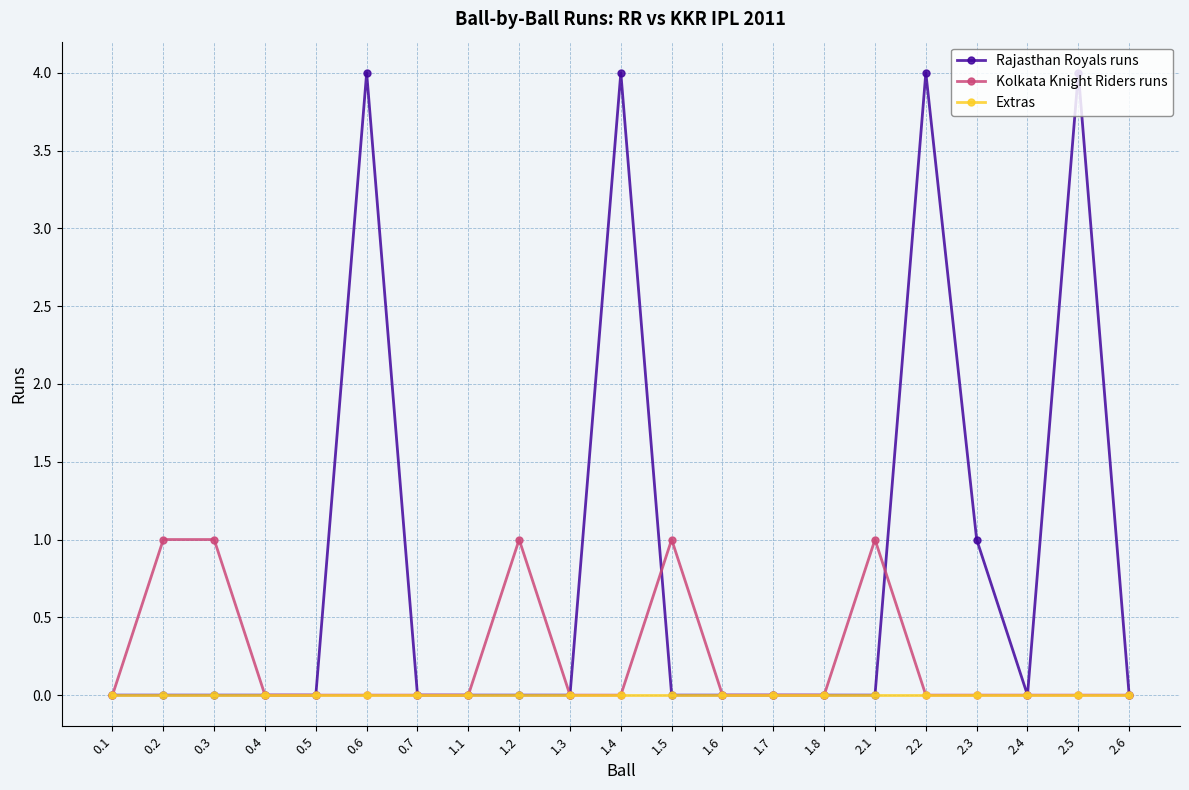

Rank the series by their maximum value, from lowest to highest.

Extras, Kolkata Knight Riders runs, Rajasthan Royals runs